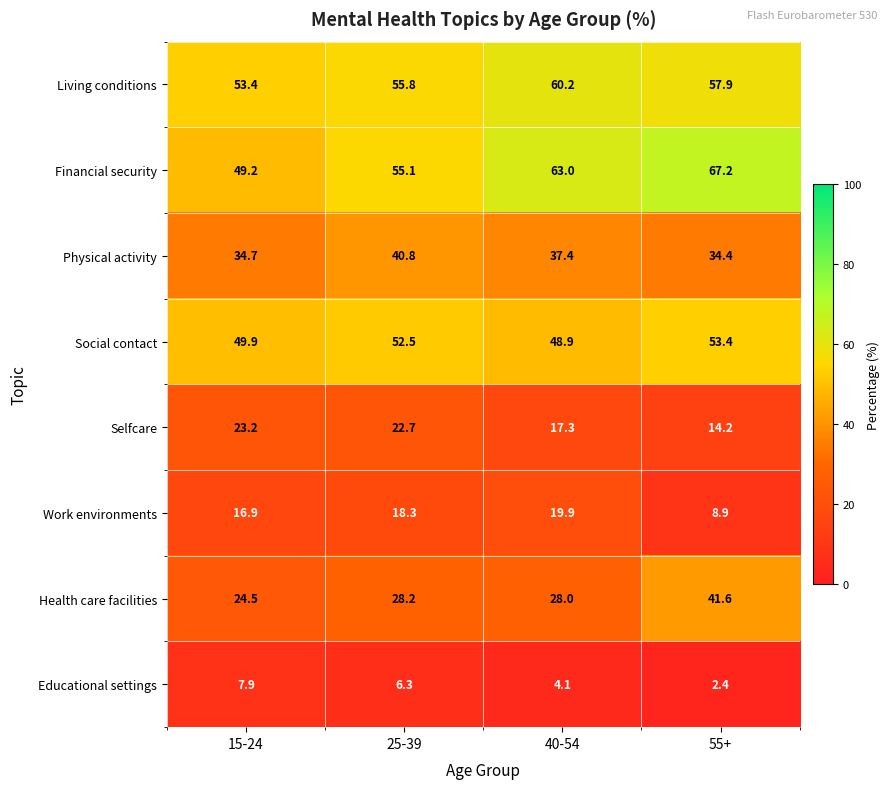

At which category is the sum across all series the highest?

55+